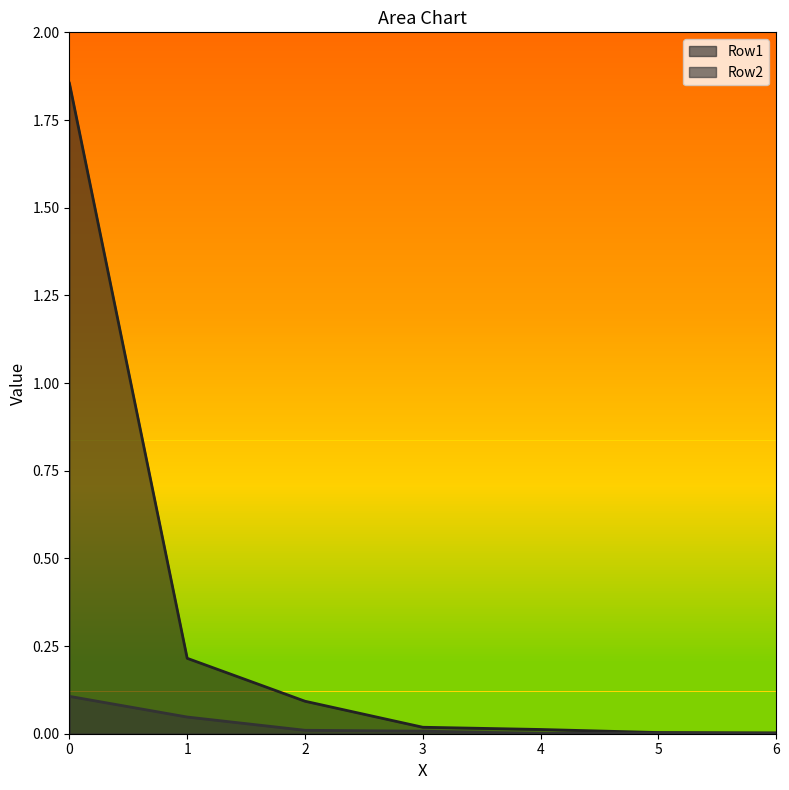

Is it true that Row1 equals 0.0 at 3?

False